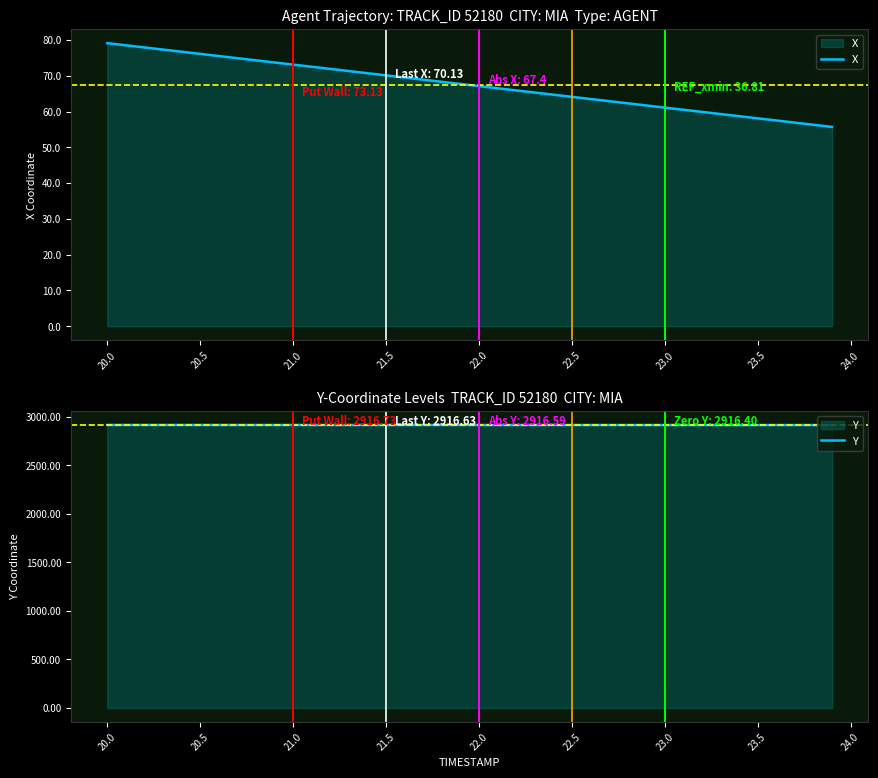

True or false: X and Y cross at least once.

False